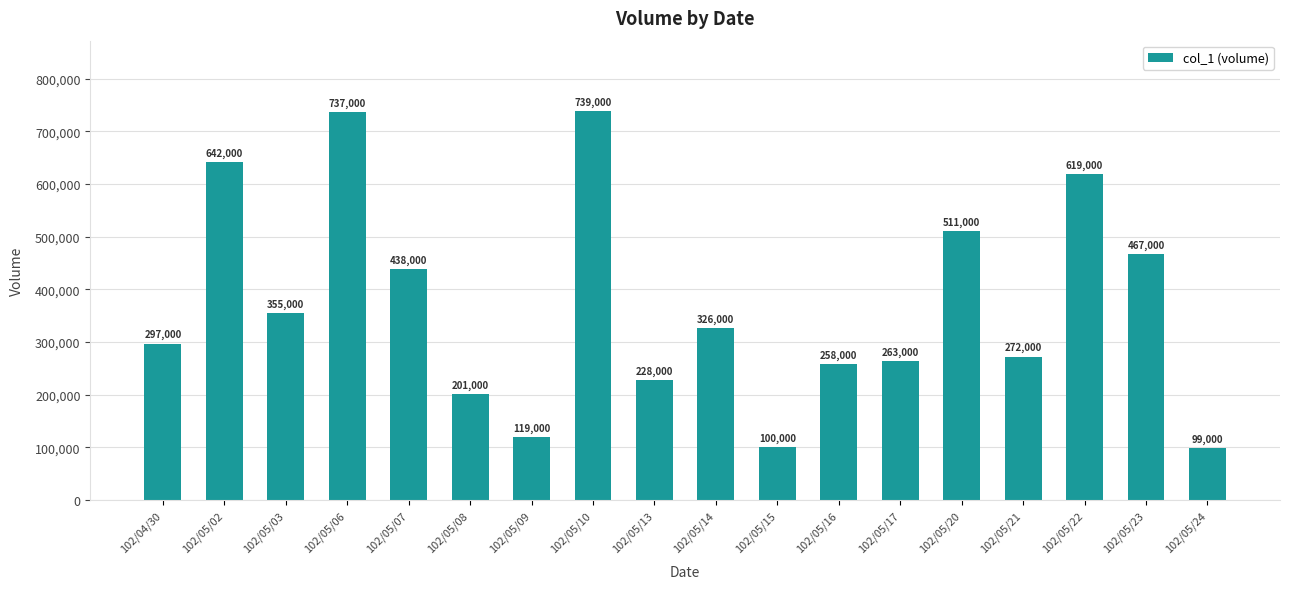

What is the difference between the maximum and minimum values?

640000